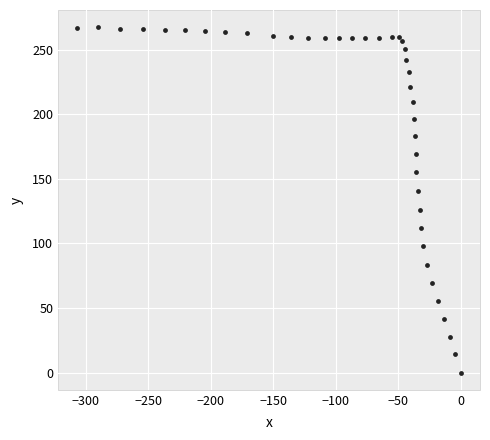

What is the range of Y values (max minus min)?

267.4